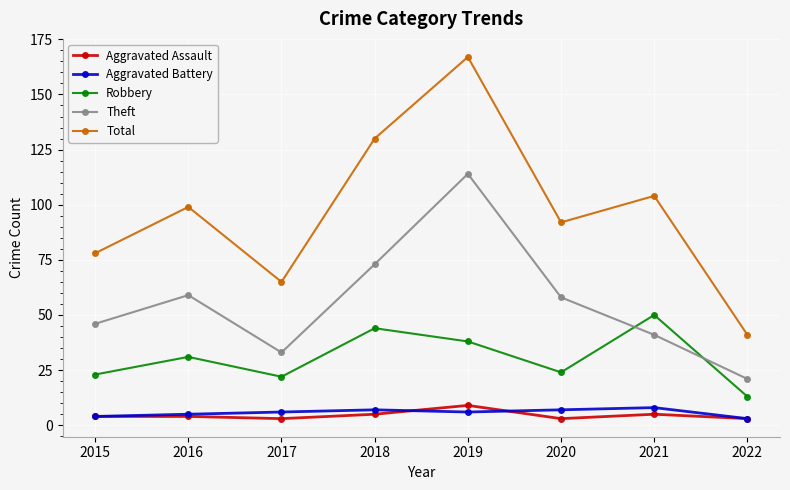

At which label does Total reach its minimum?

2022